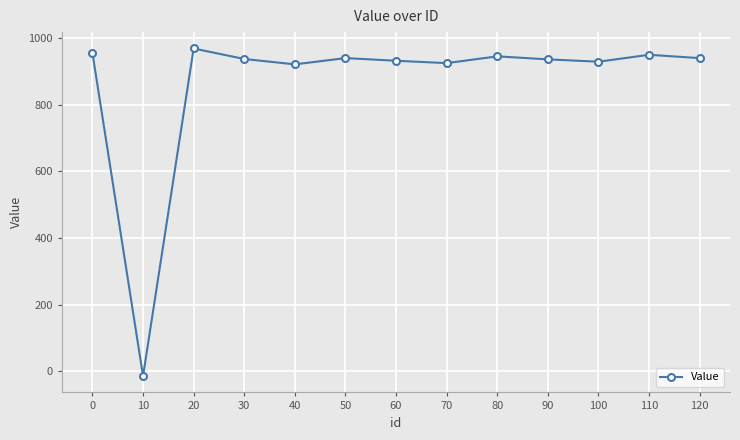

What is the average value?

866.7